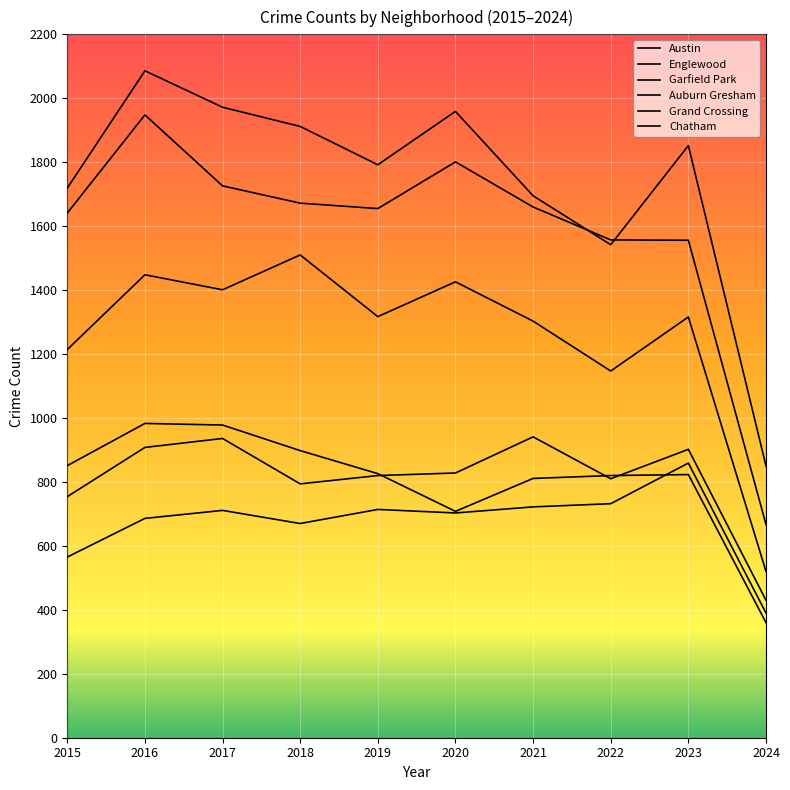

Is this an area chart (filled region under the line)?

No